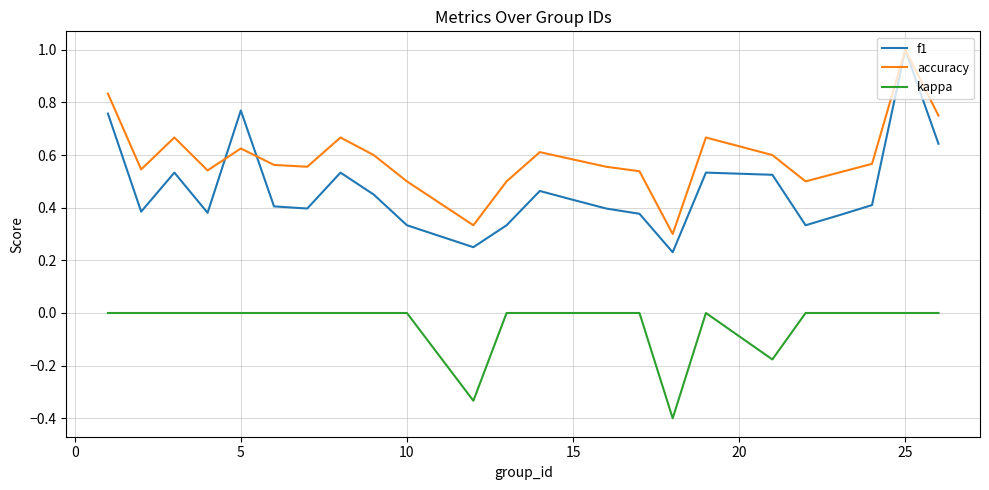

True or false: kappa and f1 cross at least once.

False